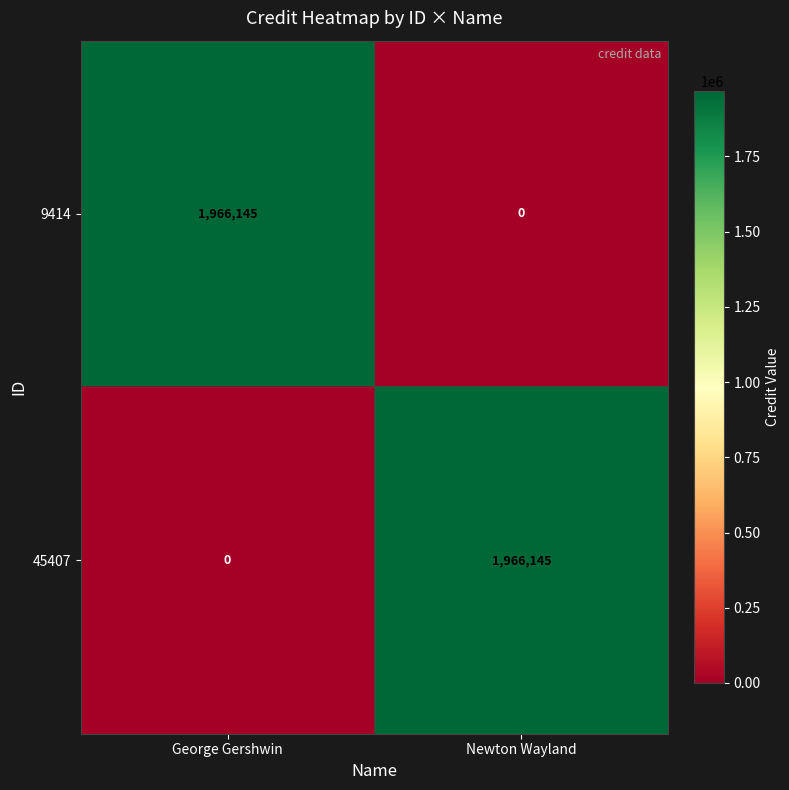

What is the total value across all series at Newton Wayland?

1966145